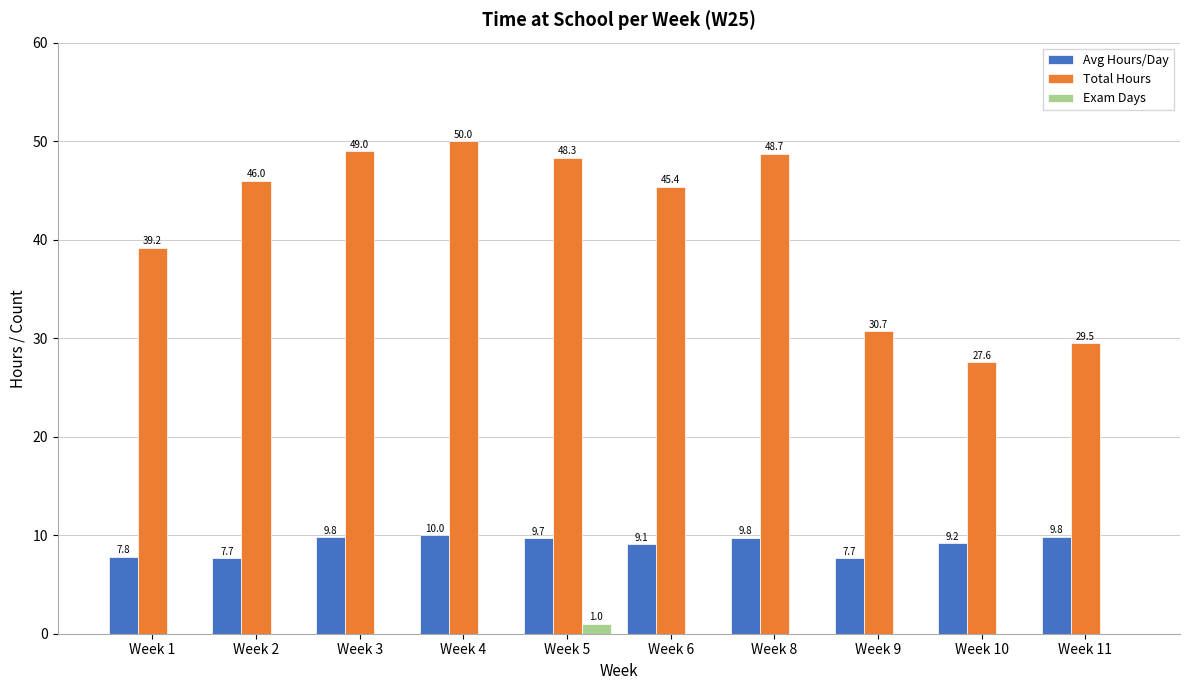

What is the average value of the Exam Days series?

0.1